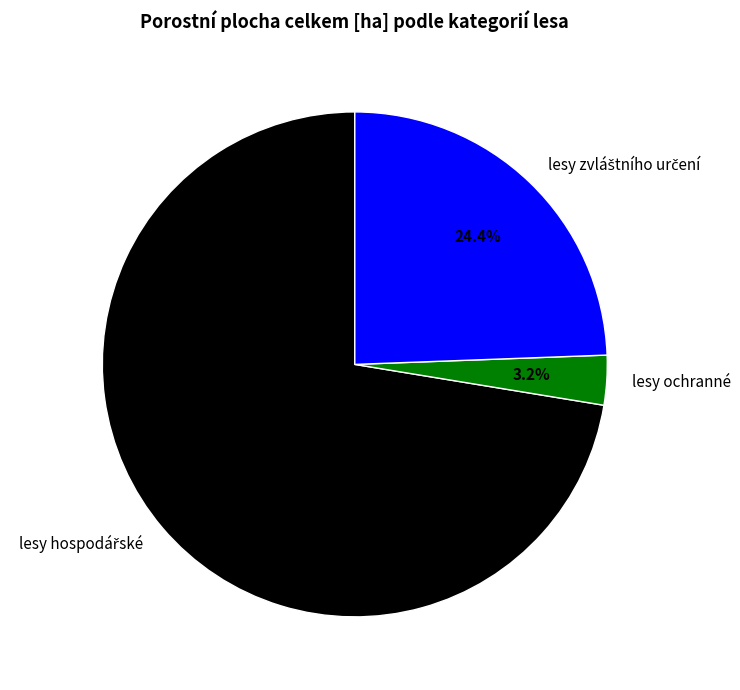

Is it true that lesy ochranné is 9% of the pie?

False